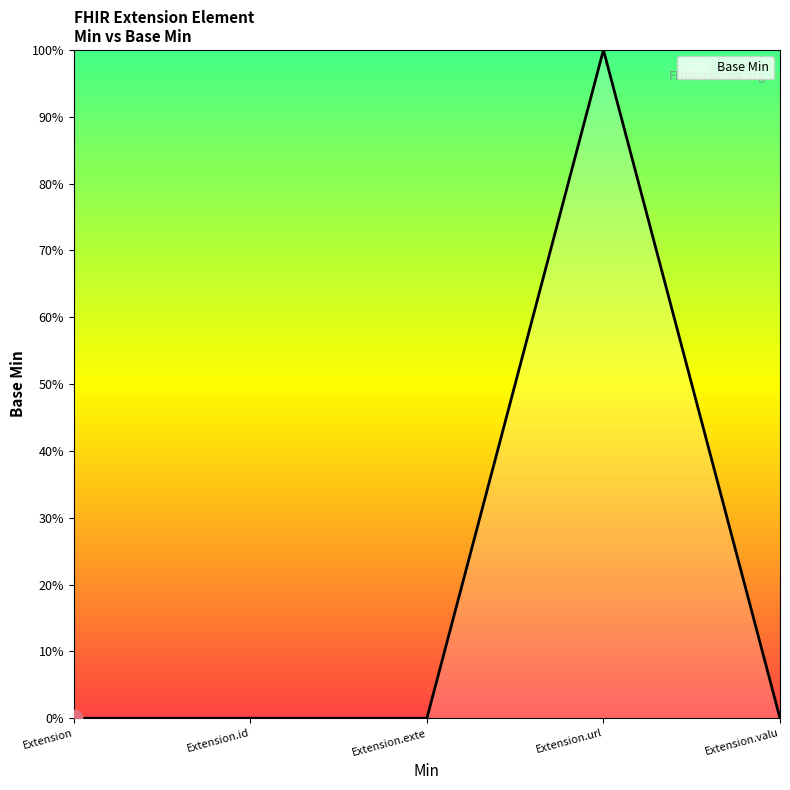

Which category has the lowest value across all series?

Extension